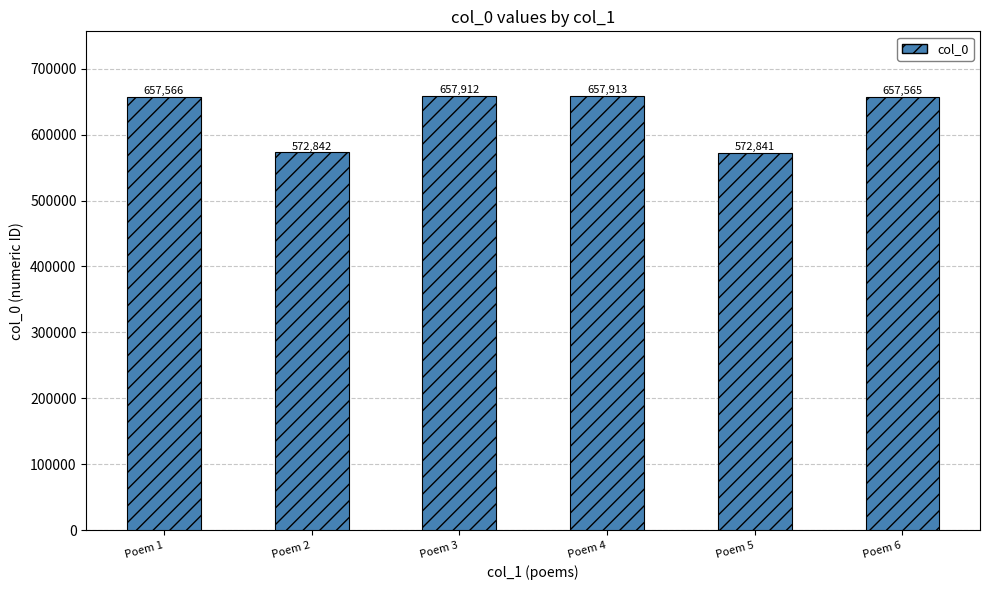

What value does the data have at Poem 1?

657566